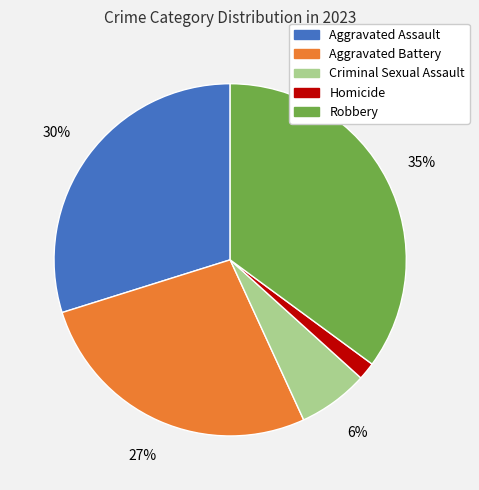

How many slices are in this pie chart?

5